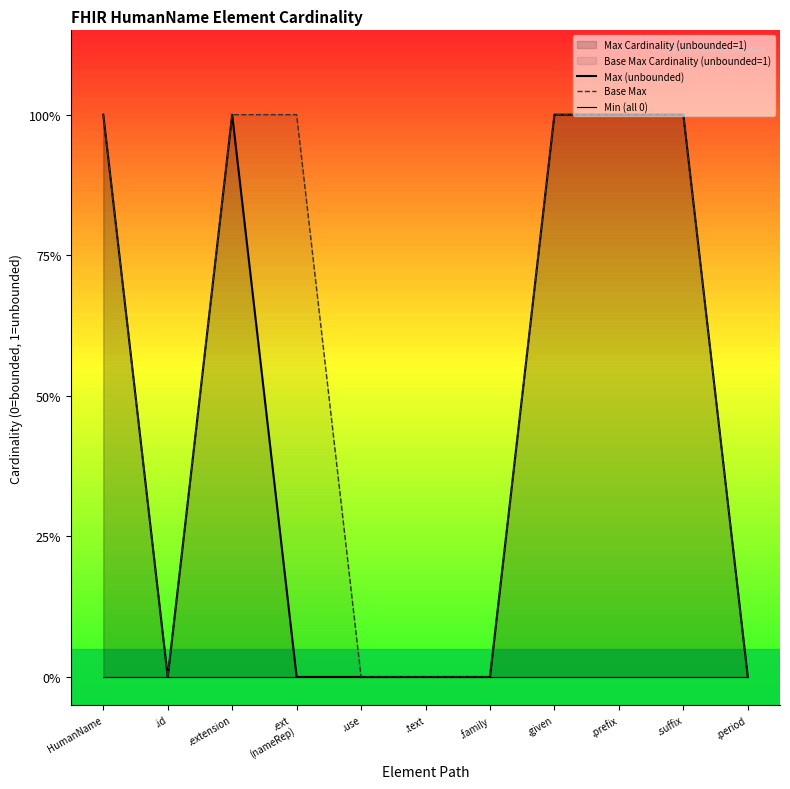

In Max (unbounded), how many points are higher than both neighbors (excluding endpoints)?

1